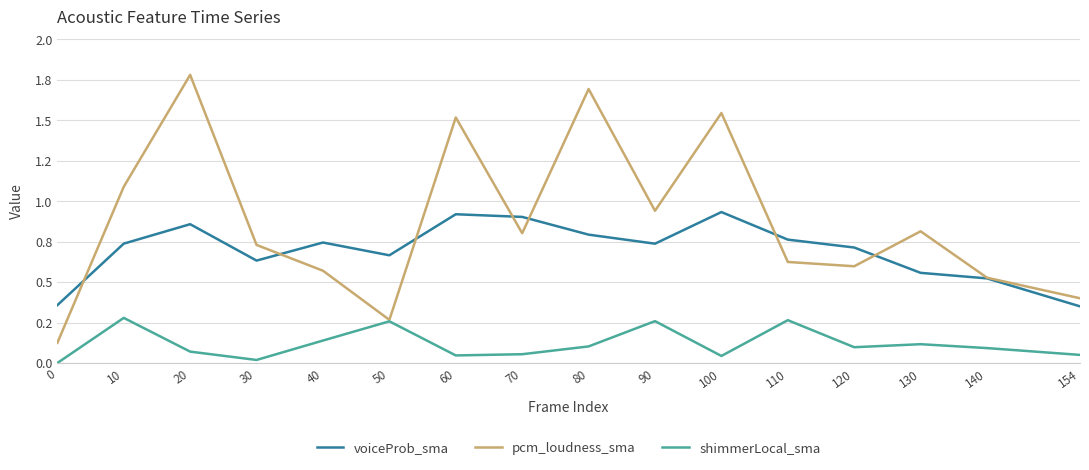

Does the chart display data point markers on the line(s)?

No